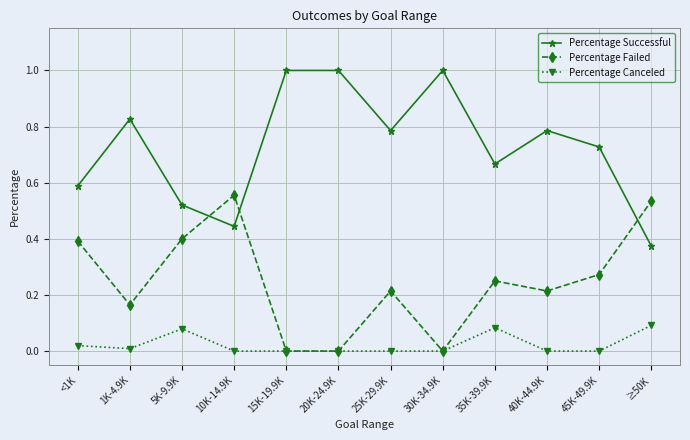

Is the value of Percentage Failed at 30K-34.9K greater than the value of Percentage Canceled at 5K-9.9K?

No